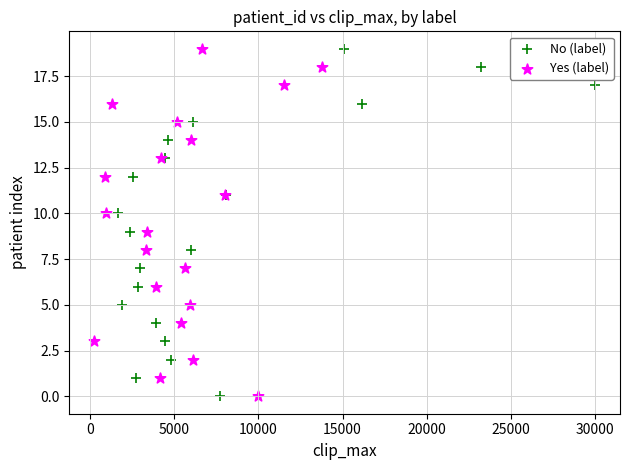

What are all the series names shown in the legend?

No (label), Yes (label)